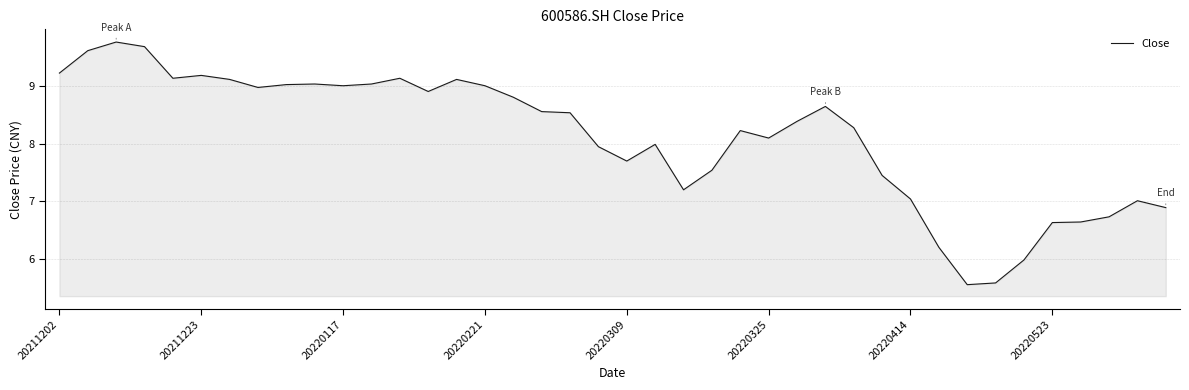

What is the greatest value displayed?

9.8